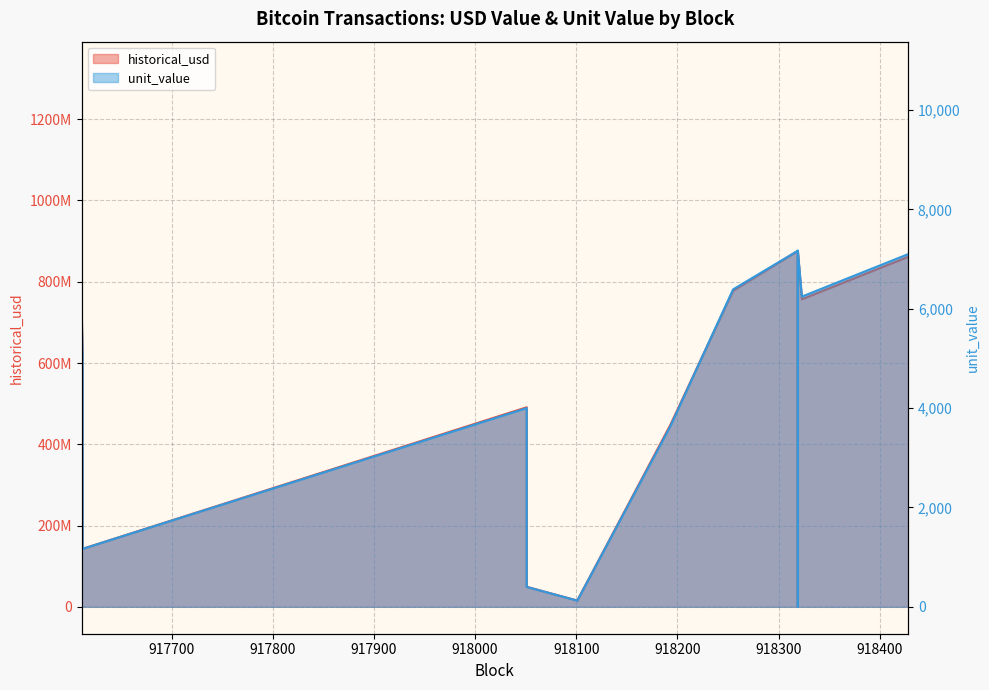

Rank the series by their maximum value, from lowest to highest.

unit_value, historical_usd